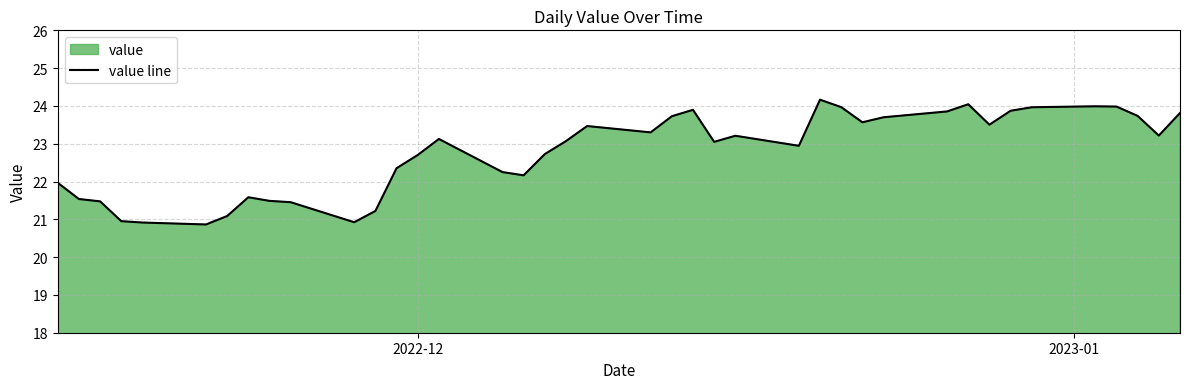

What is the minimum value shown in the chart?

20.9